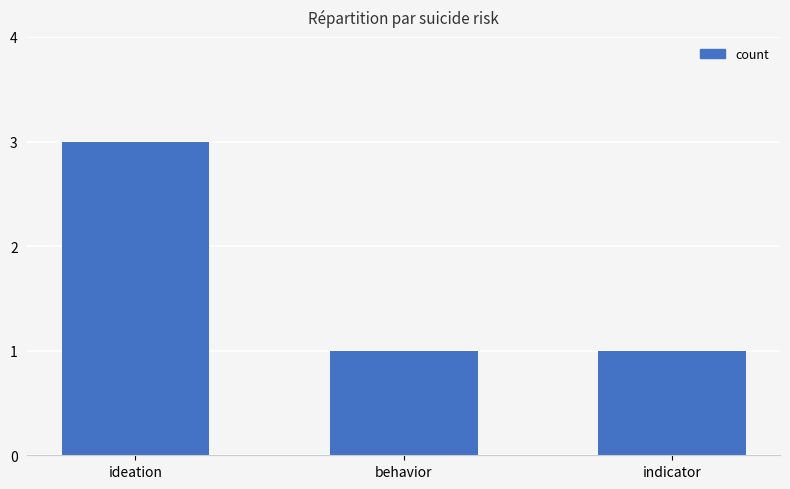

Reading left to right, list all the values displayed in this chart.

3	1	1